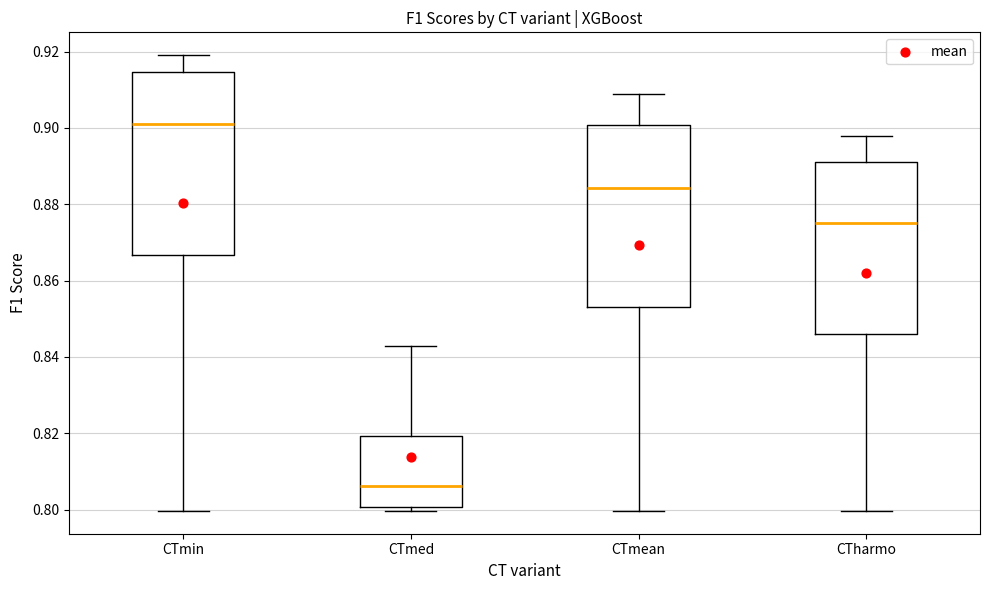

Which box's median line is the lowest?

CTmed